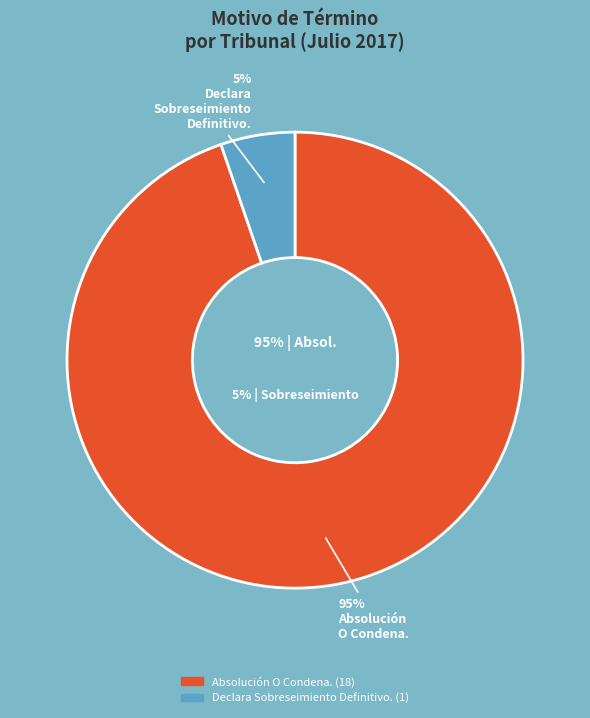

To the nearest percent, what portion does Declara Sobreseimiento Definitivo. represent?

5%